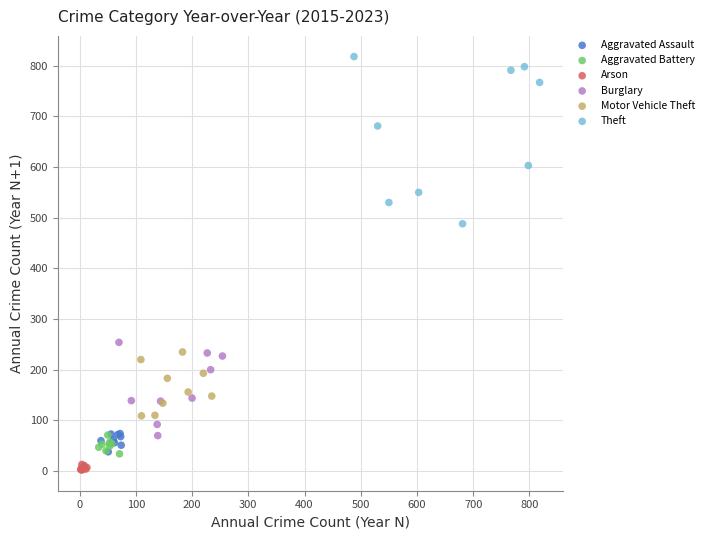

Which series has the largest Y range (max minus min)?

Theft